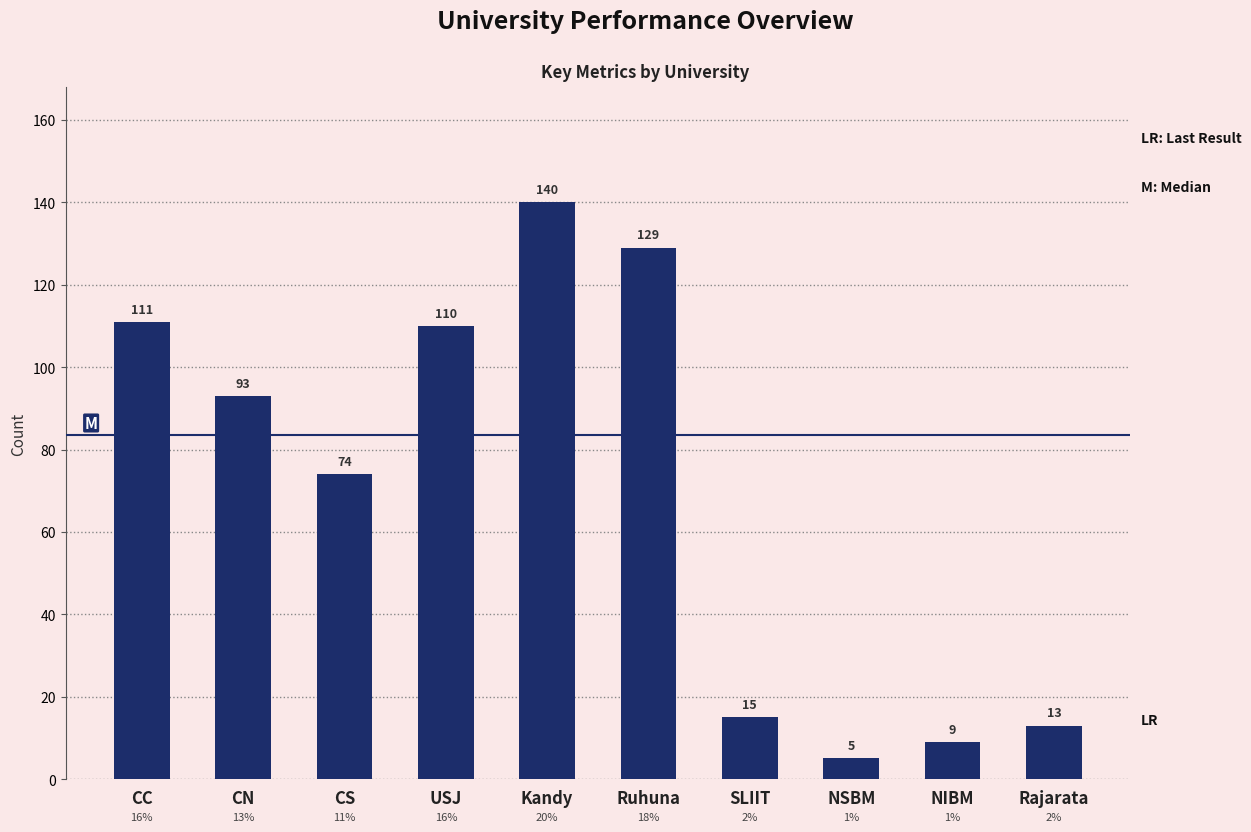

Are the bars grouped side by side (vs. stacked)?

No